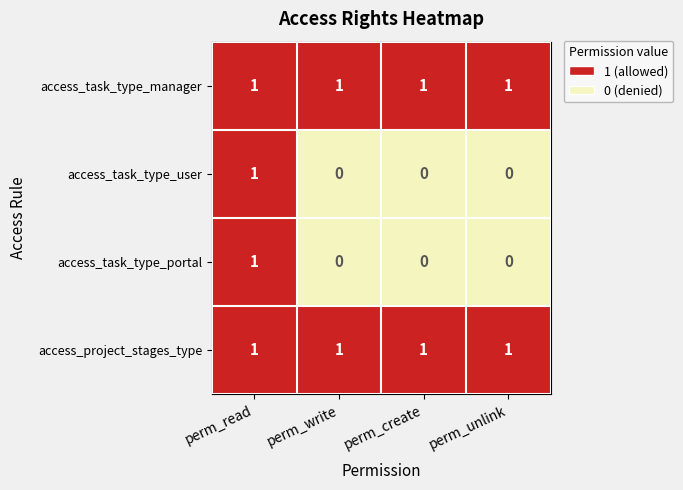

What is the sum of all access_project_stages_type values?

4